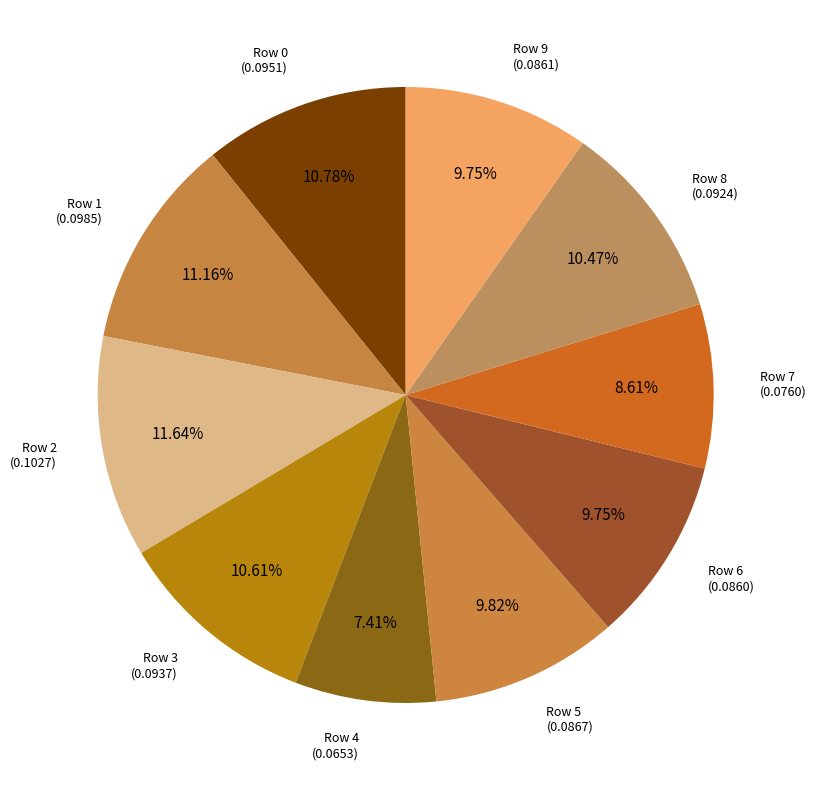

How many slices are in this pie chart?

10